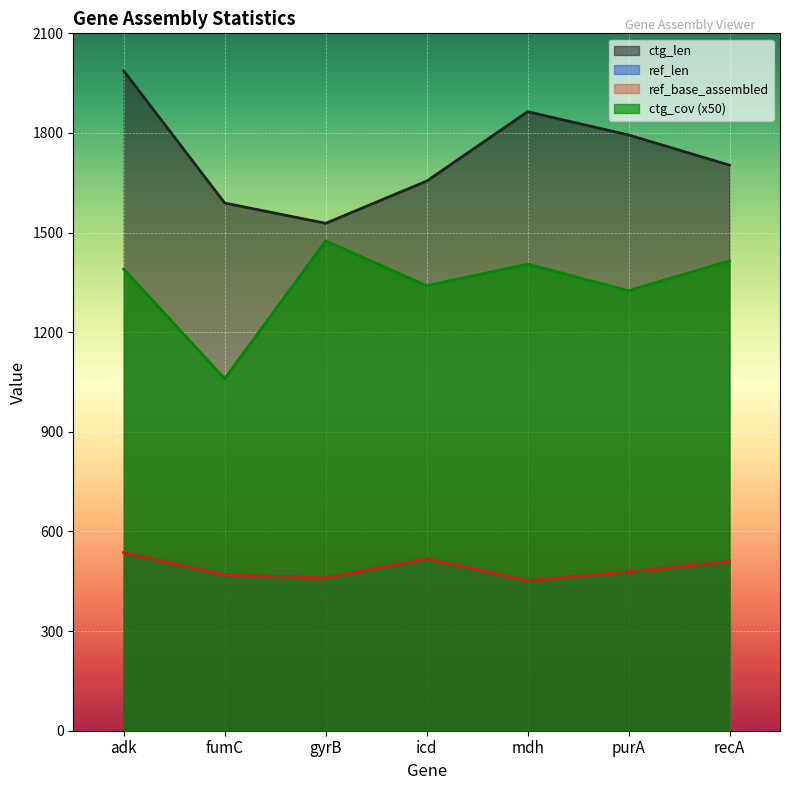

True or false: ctg_len and ctg_cov cross at least once.

False